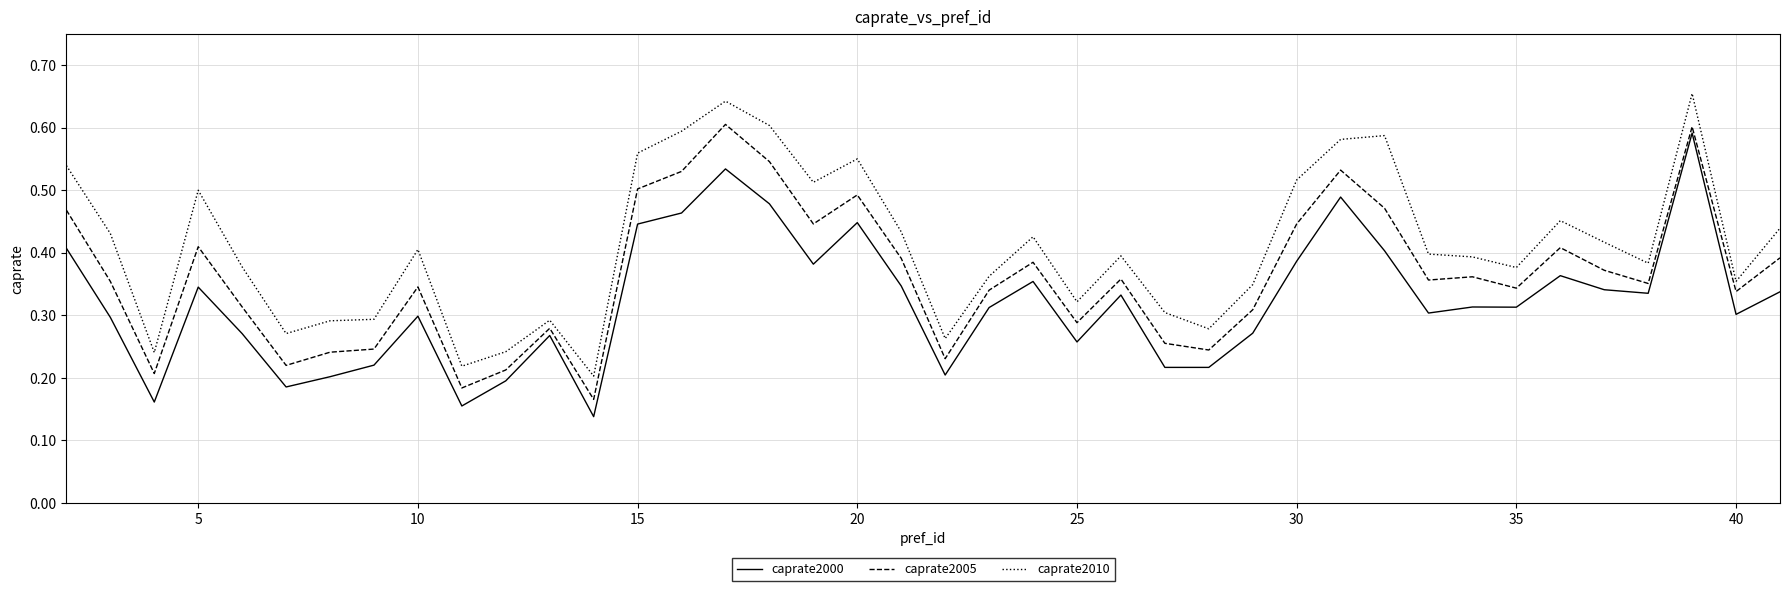

List the series in order of their overall mean, highest first.

caprate2010, caprate2005, caprate2000